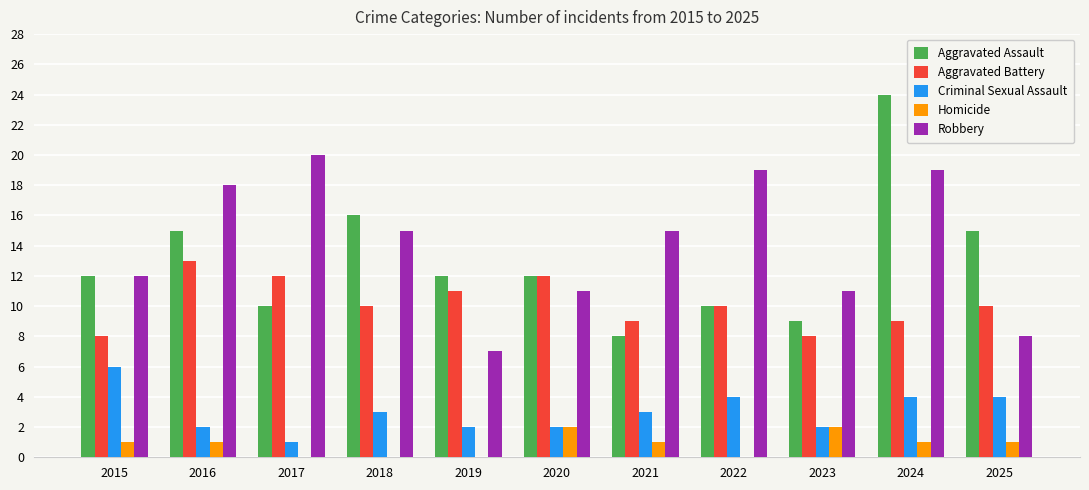

At which label is Aggravated Assault closest to 16?

2018